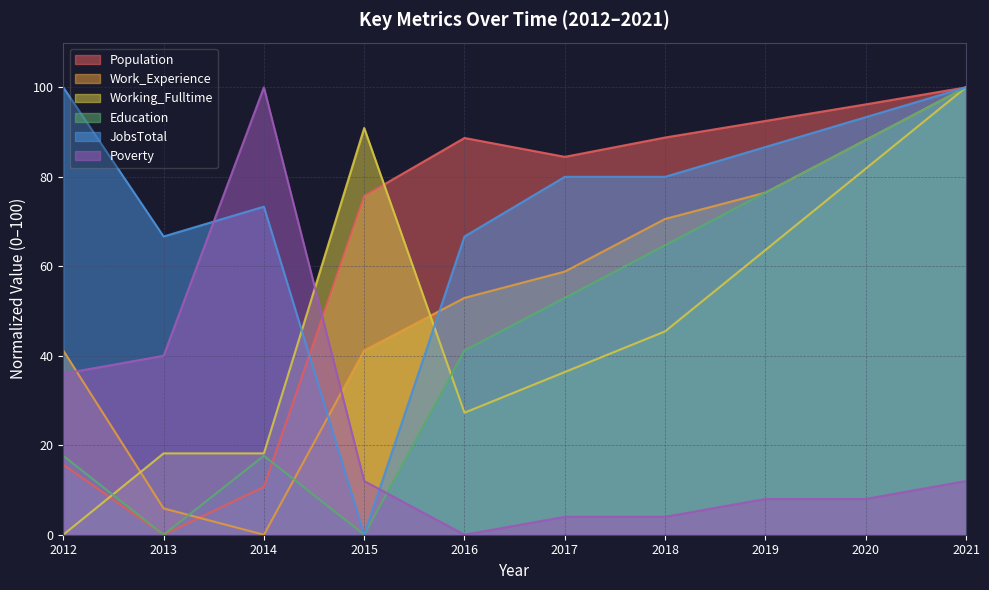

Which series ends up on top after the final intersection of Working_Fulltime and JobsTotal?

JobsTotal